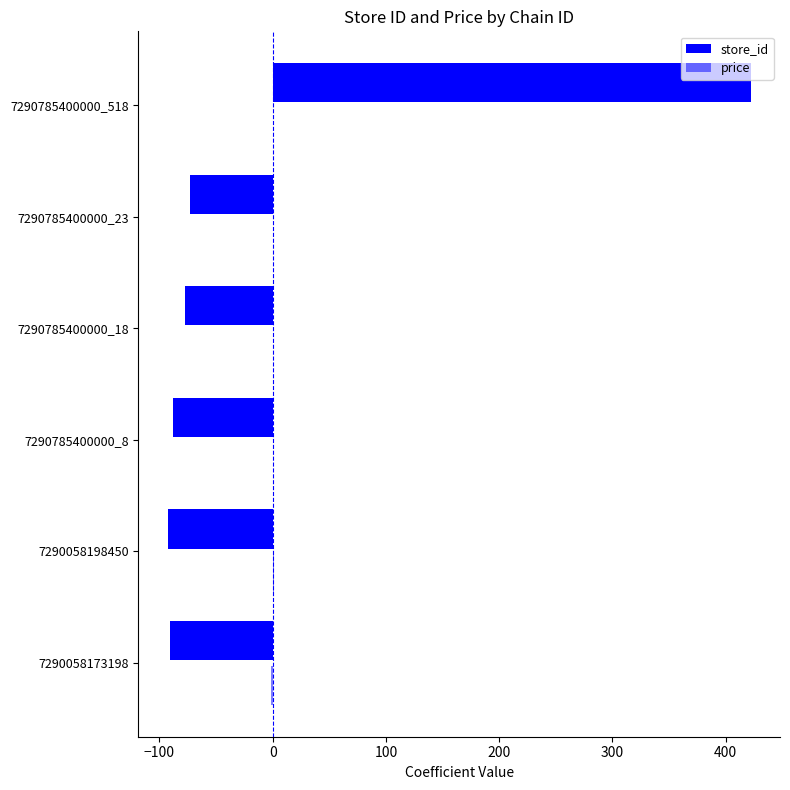

What is the maximum value shown in the chart?

422.2